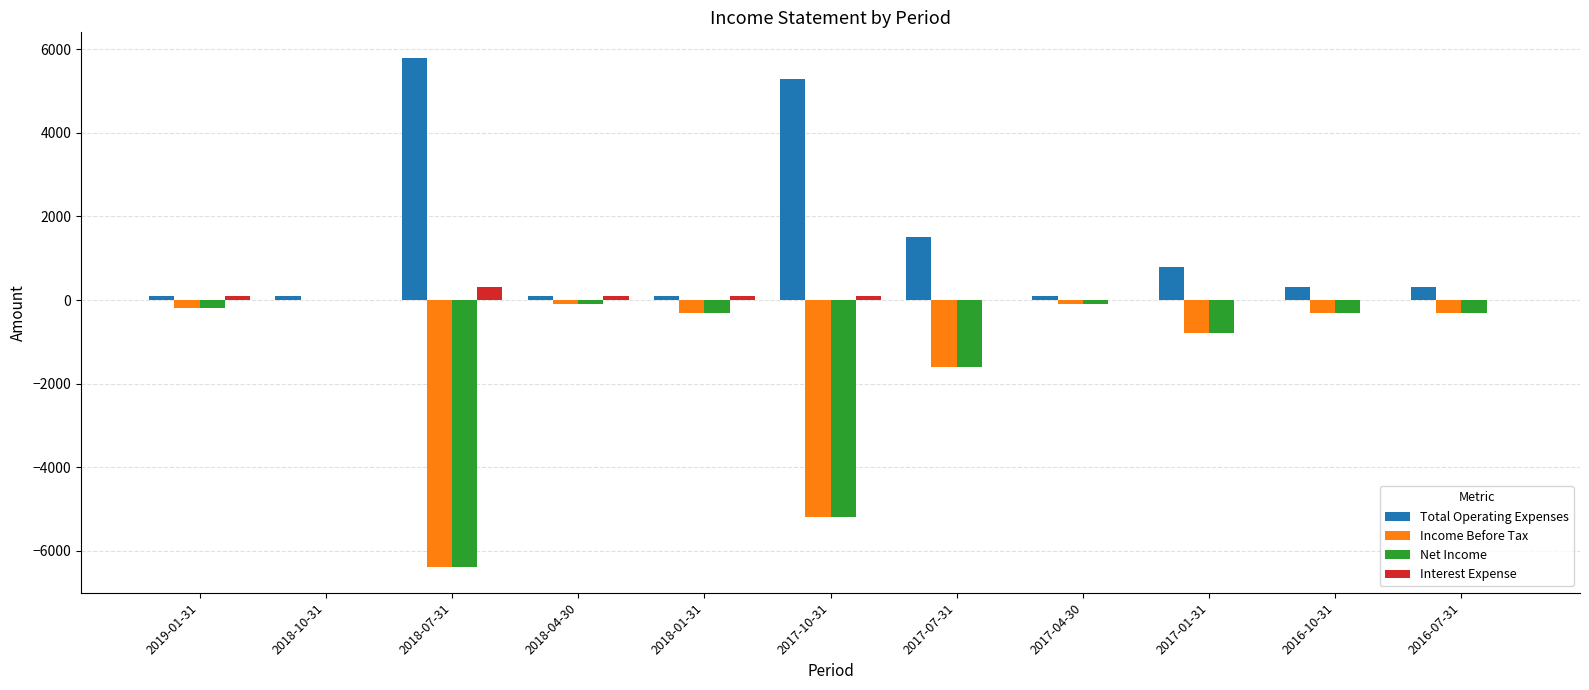

Which label corresponds to the largest value in the chart?

2018-07-31